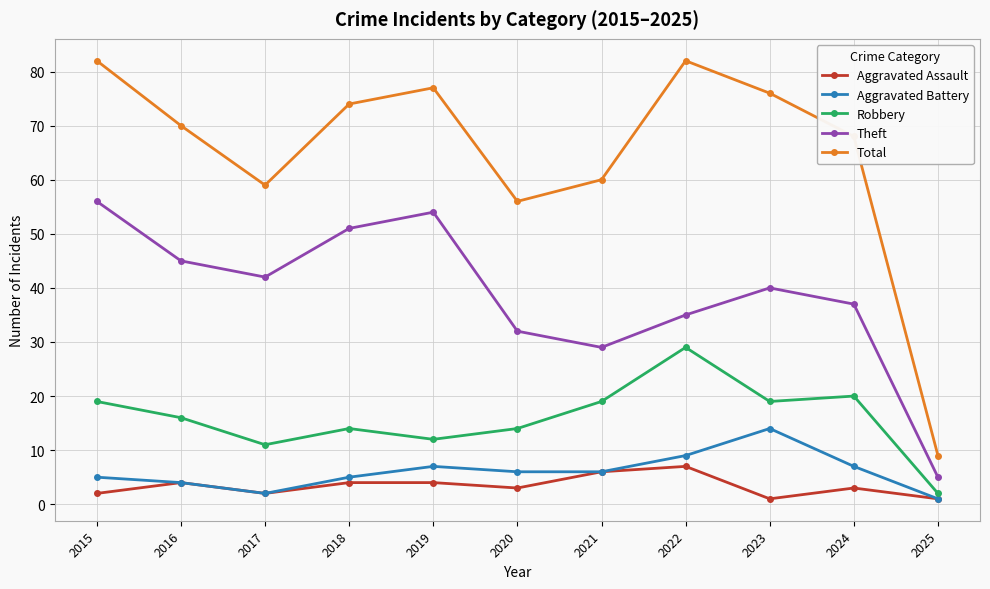

What is the spread (max minus min) of values at 2024?

65